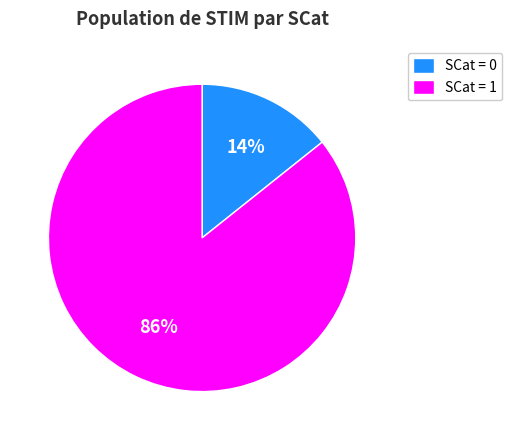

Is the sum of SCat = 0 and SCat = 1 greater than half?

Yes